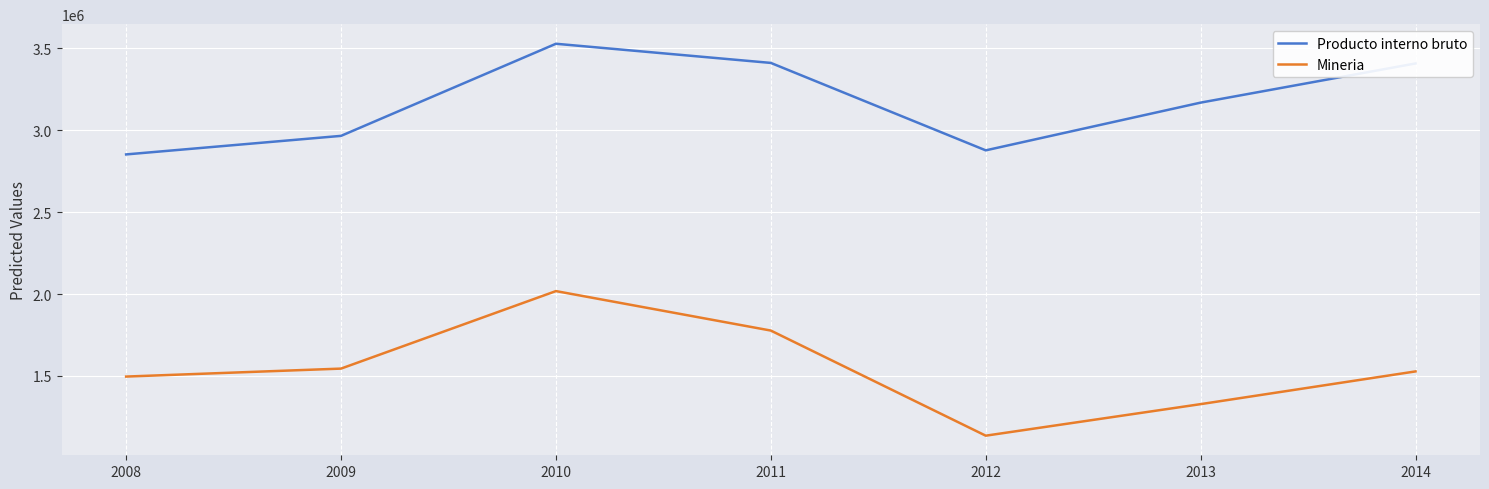

The value of Mineria at 2010 is 512201. True or false?

False